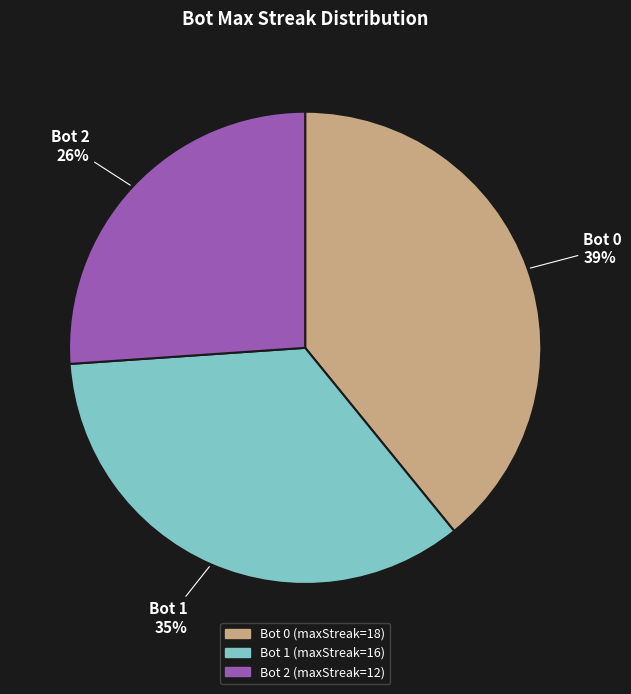

Count the number of slices in the pie.

3